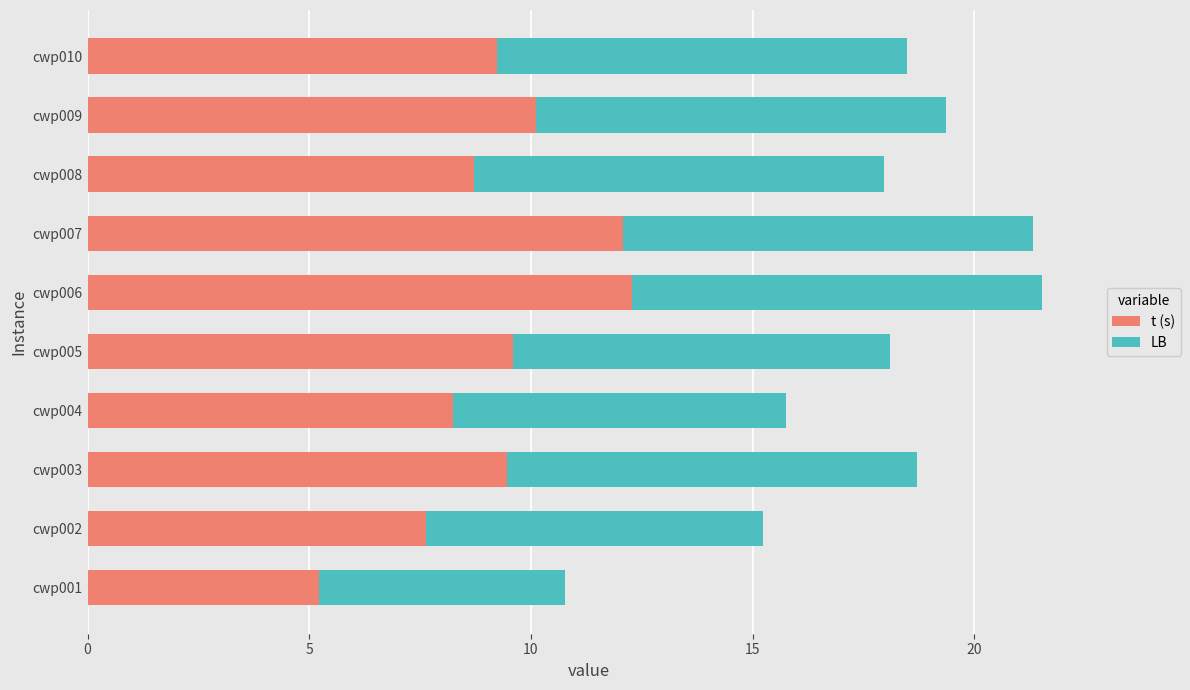

What are all the series names shown in the legend?

t (s), LB